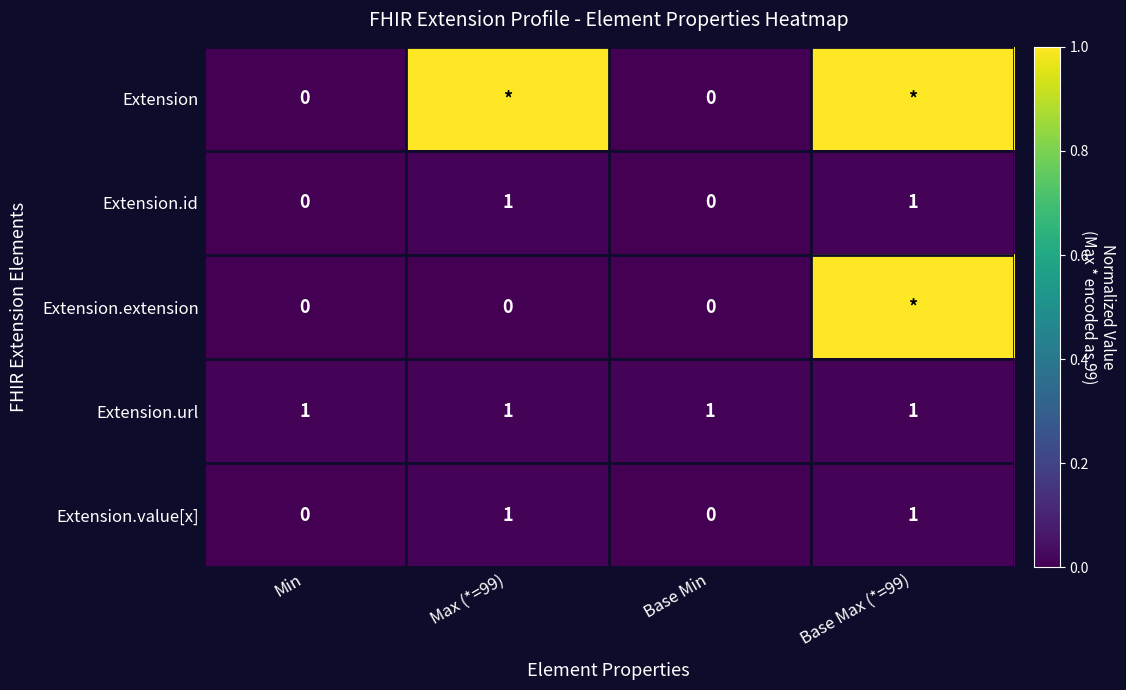

Between Base Min and Min, which is larger?

Base Min